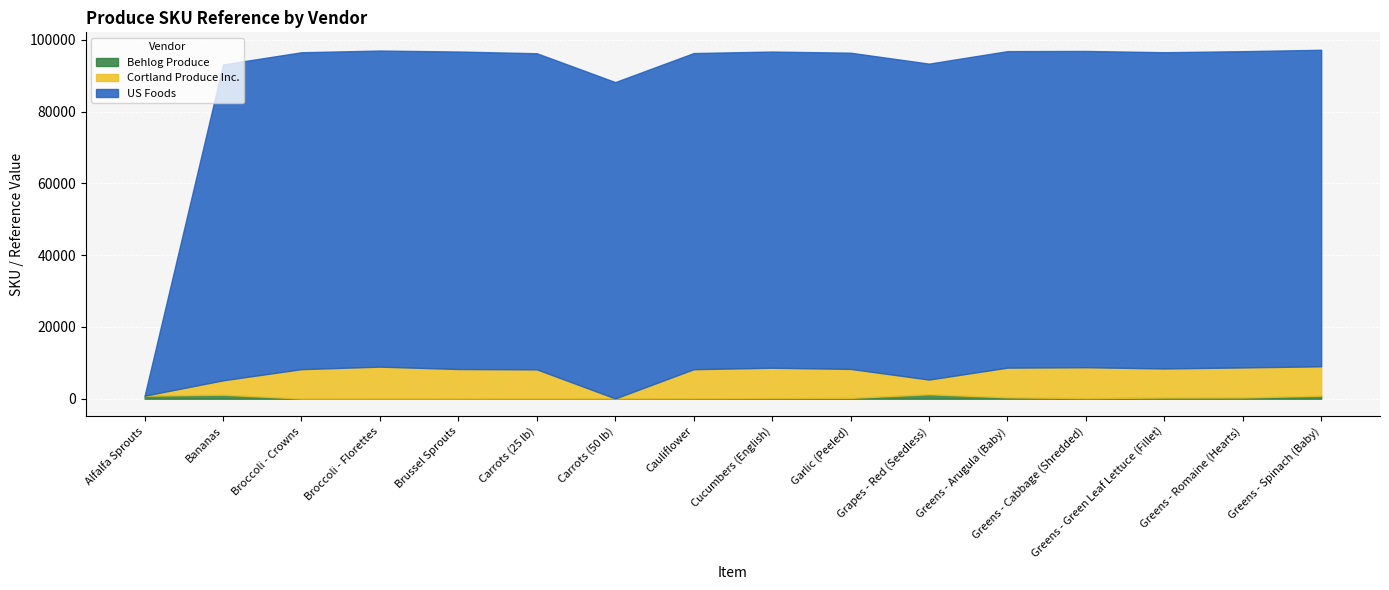

Where is the first local minimum for US Foods?

Broccoli - Florettes